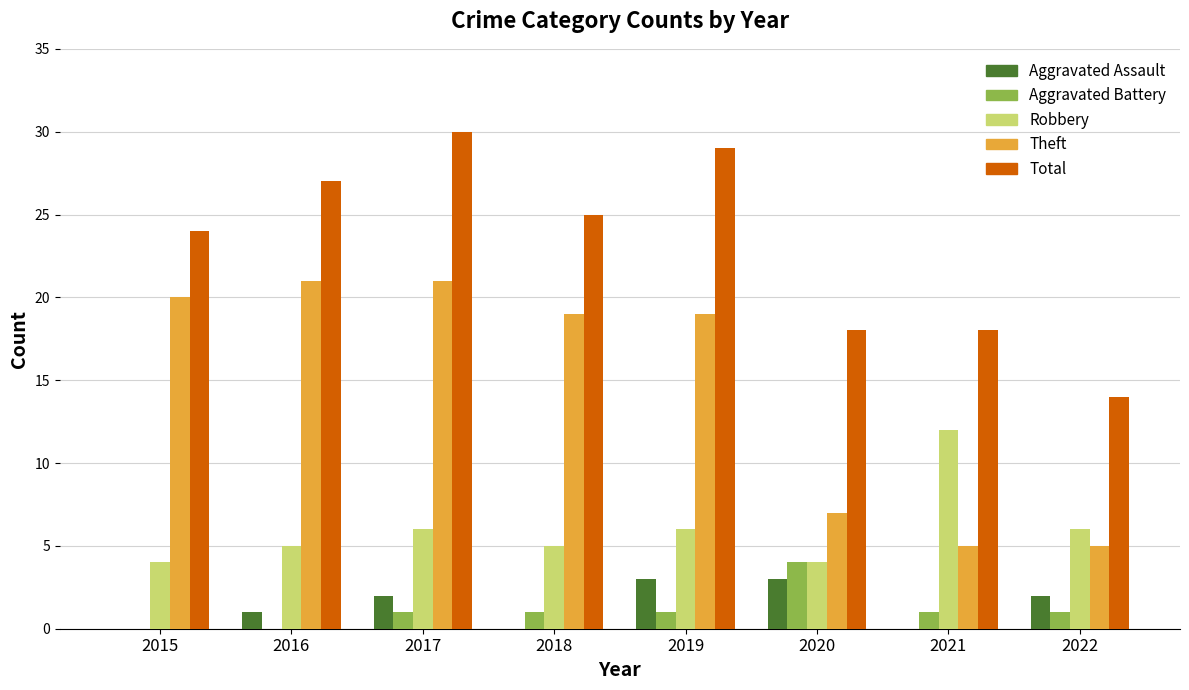

What is the maximum value for Robbery?

12